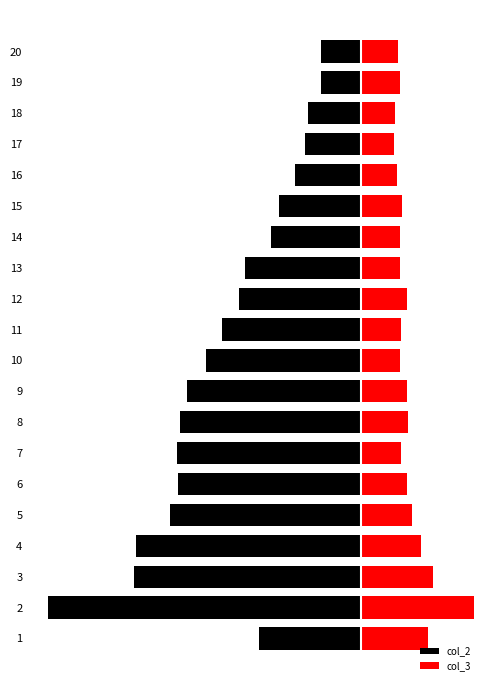

Which series changed the most between 9 and 19?

col_2